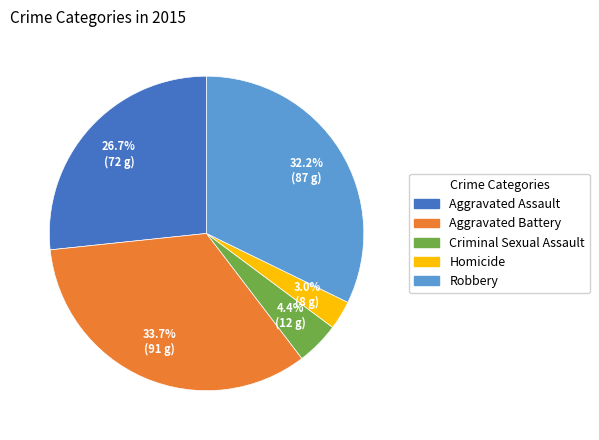

To the nearest percent, what is the combined percentage of Aggravated Battery and Aggravated Assault?

60%